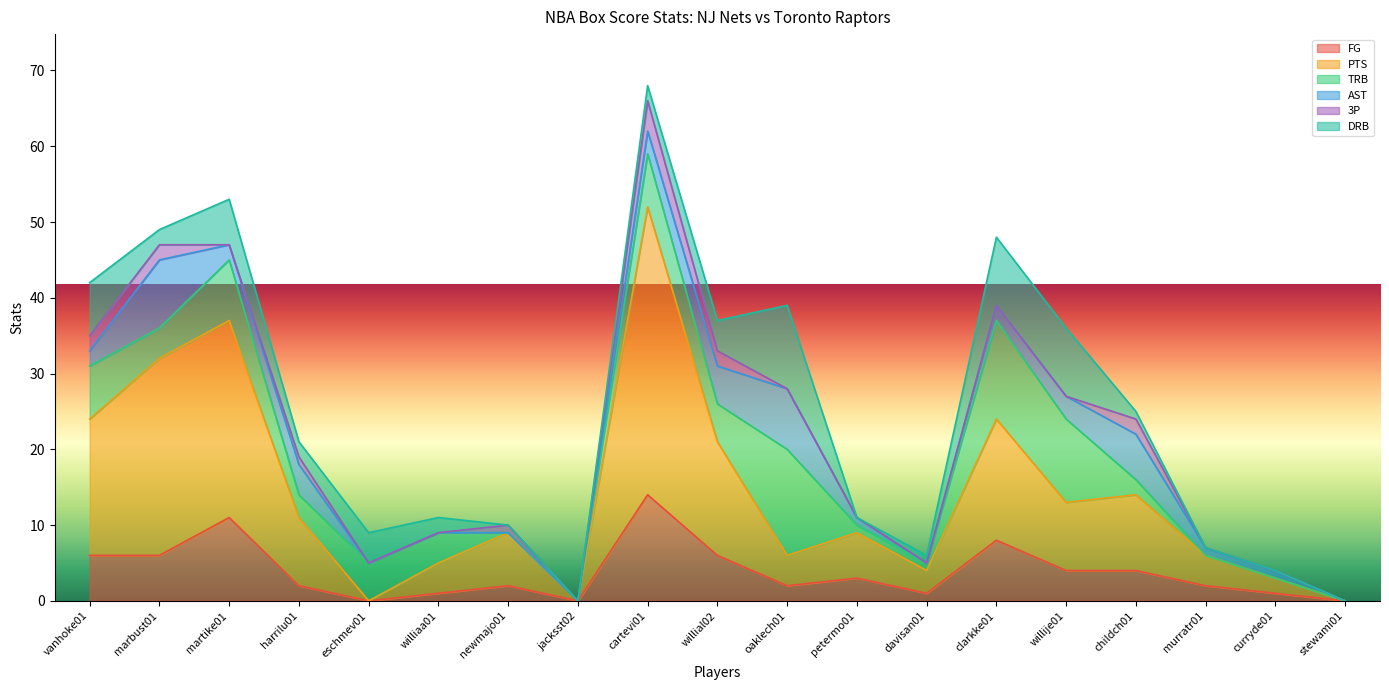

In FG, how many points are higher than both neighbors (excluding endpoints)?

5